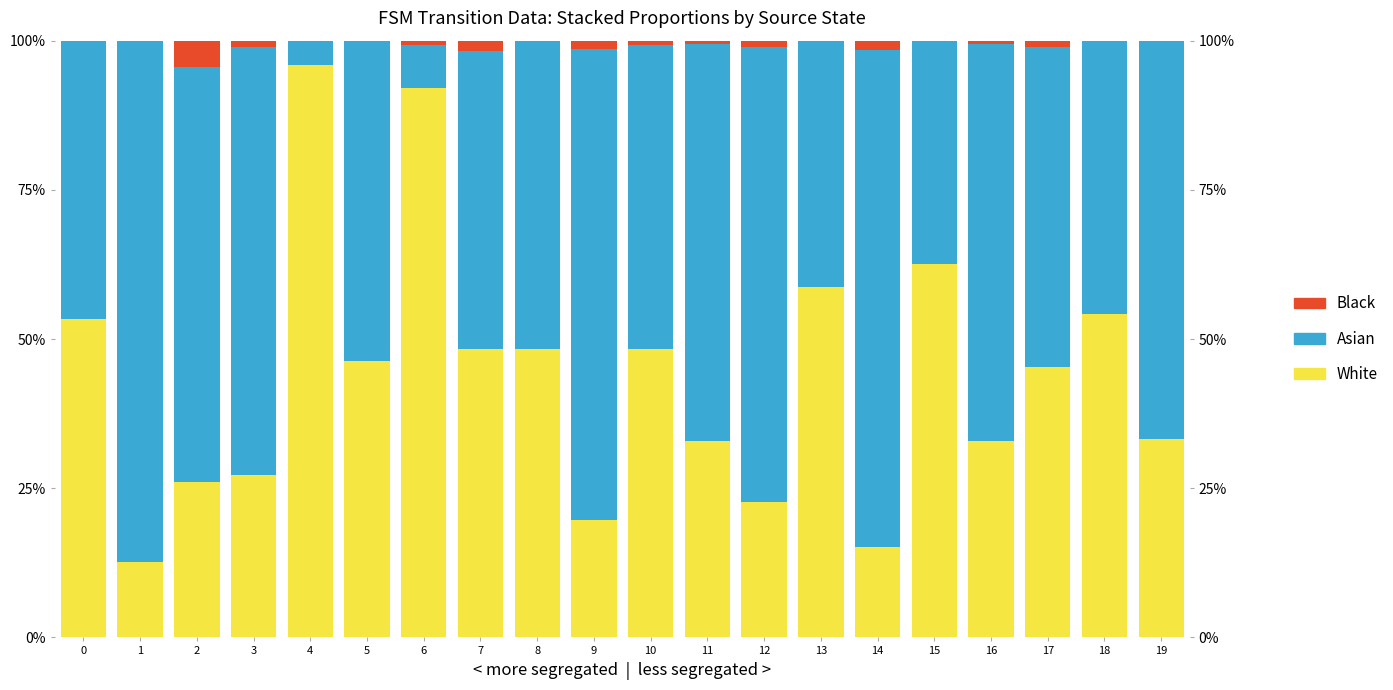

Reading left to right, list all the values displayed in this chart.

White: 53.3	12.6	26.1	27.2	95.9	46.3	92.0	48.3	48.4	19.7	48.3	33.0	22.7	58.7	15.2	62.5	33.0	45.4	54.2	33.3
Asian: 46.7	87.4	69.6	71.7	4.1	53.7	7.2	50.0	51.6	78.9	51.0	66.5	76.1	41.3	83.3	37.5	66.5	53.6	45.8	66.7
Black: 0.0	0.0	4.3	1.1	0.0	0.0	0.8	1.7	0.0	1.3	0.7	0.6	1.1	0.0	1.5	0.0	0.5	1.0	0.0	0.0